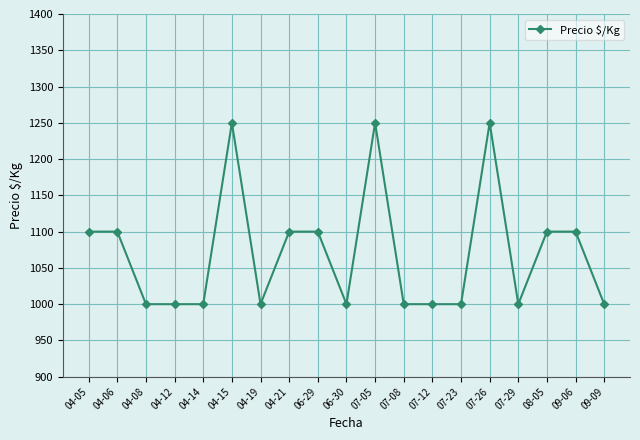

The chart shows a value of 1704 at 07-08. True or false?

False